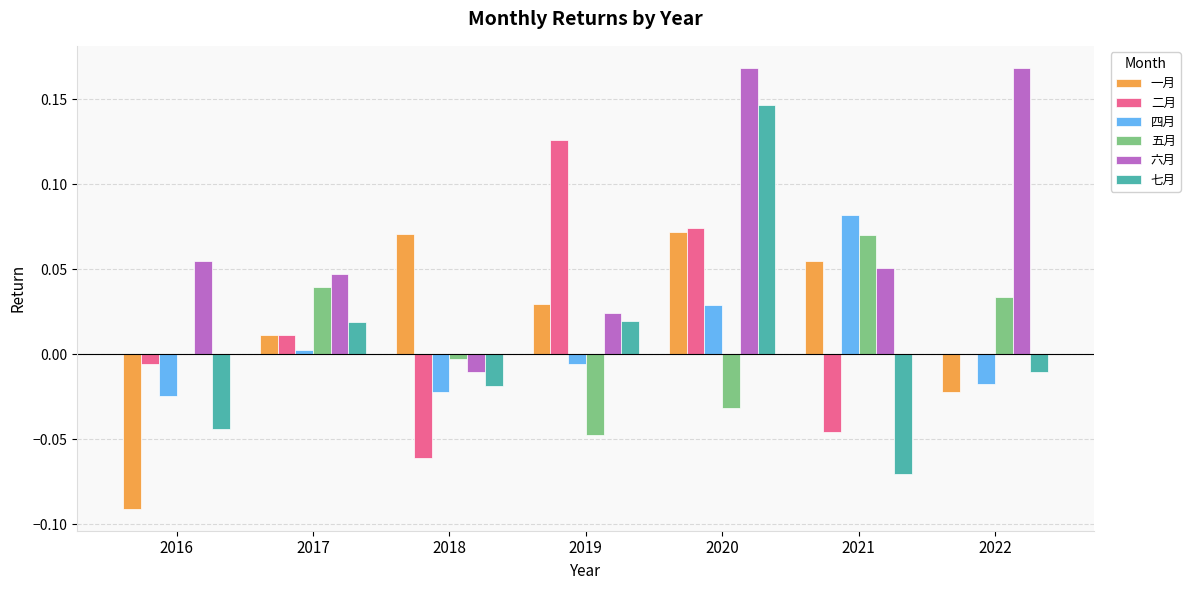

Which series changed the most between 2016 and 2022?

六月